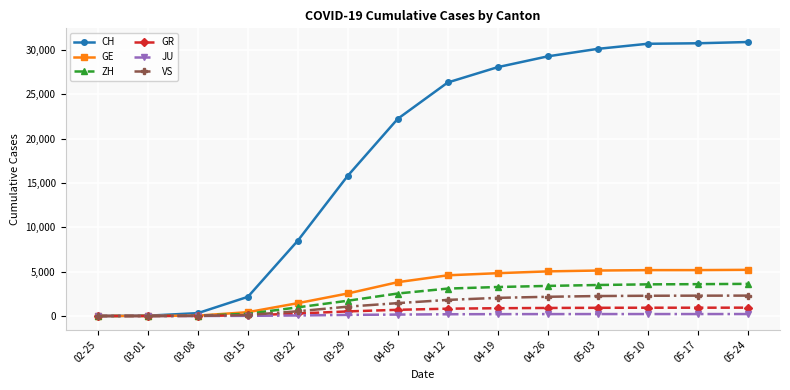

What is the maximum value for CH?

30897